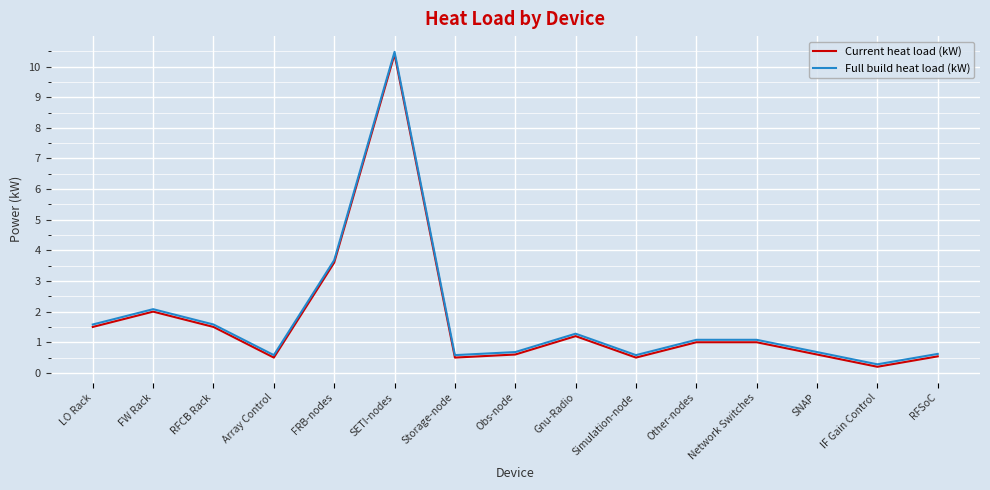

At which label does Current heat load (kW) reach its minimum?

IF Gain Control